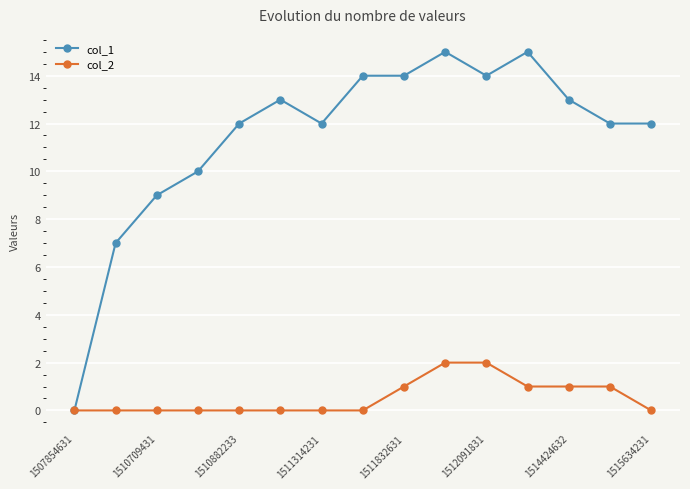

List the series in order of their overall mean, highest first.

col_1, col_2